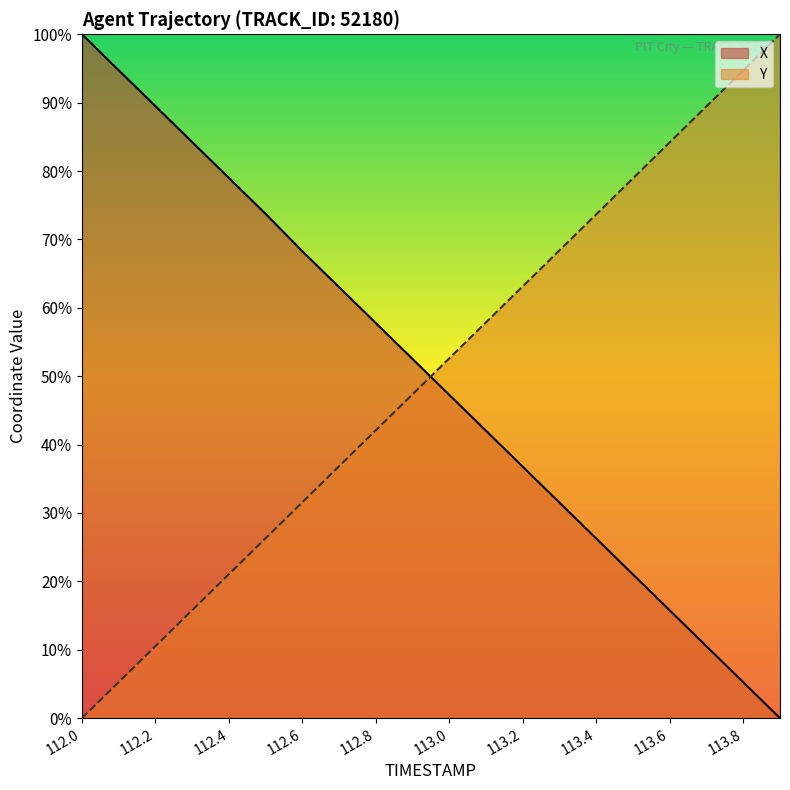

Which category has the lowest value in the X series?

113.9